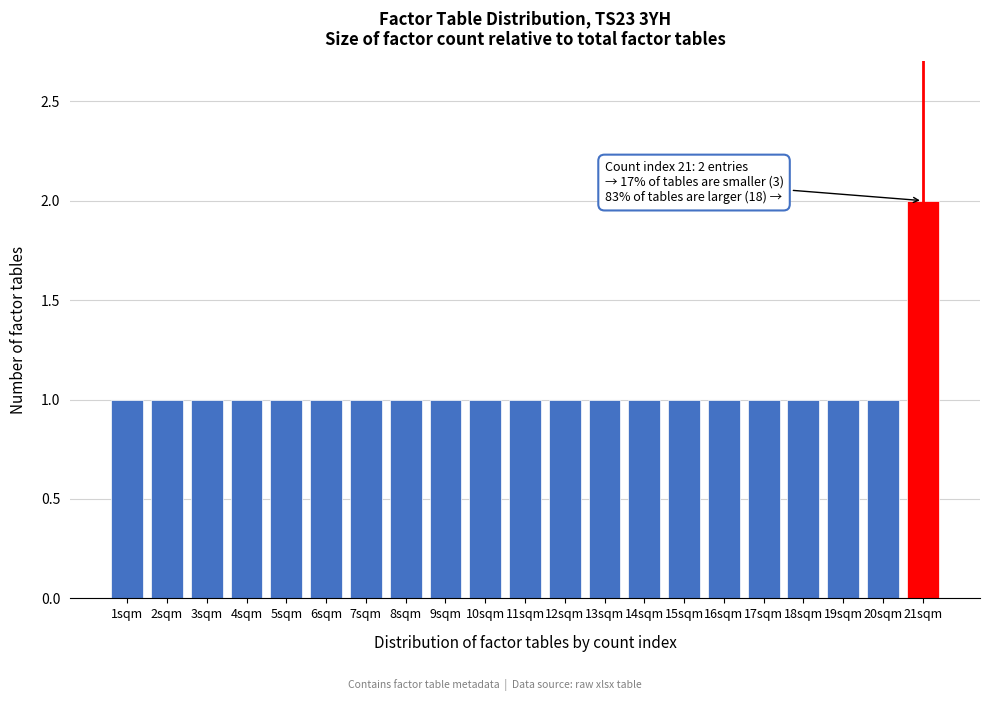

Reading left to right, list all the values displayed in this chart.

1	1	1	1	1	1	1	1	1	1	1	1	1	1	1	1	1	1	1	1	2